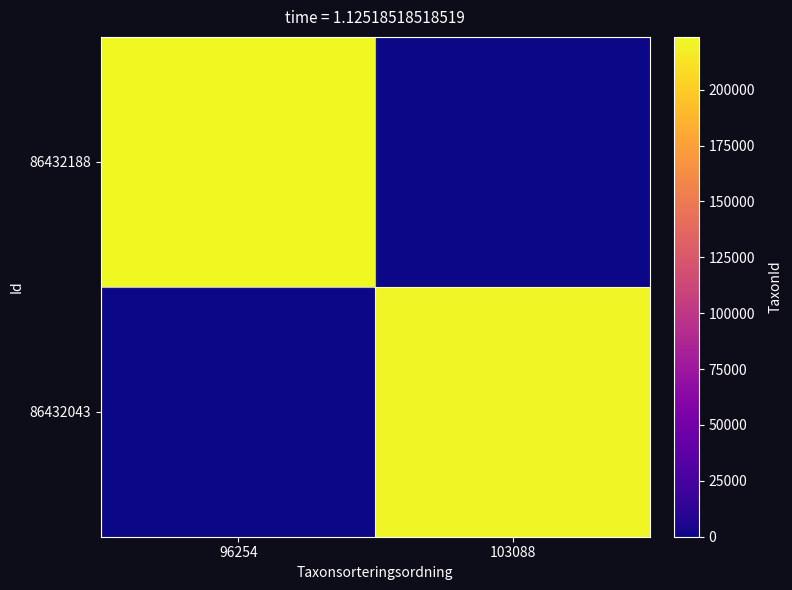

Which series changed the most between 96254 and 103088?

86432188